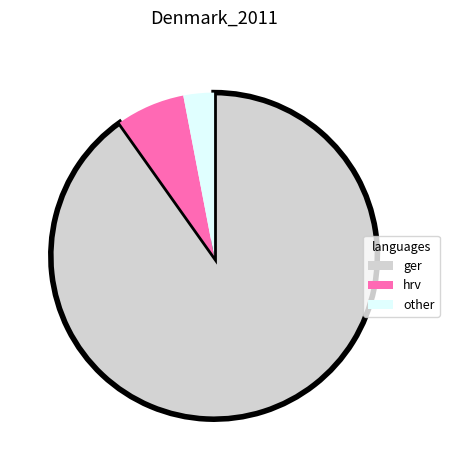

Between hrv and ger, which is larger?

ger